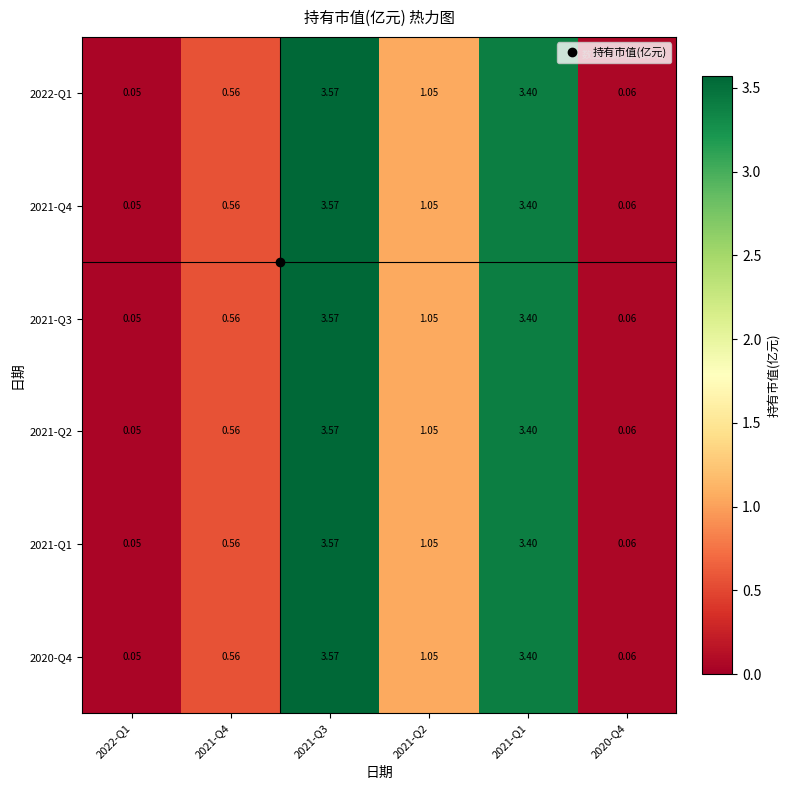

How many values in the 2021-Q1 series exceed 1?

3